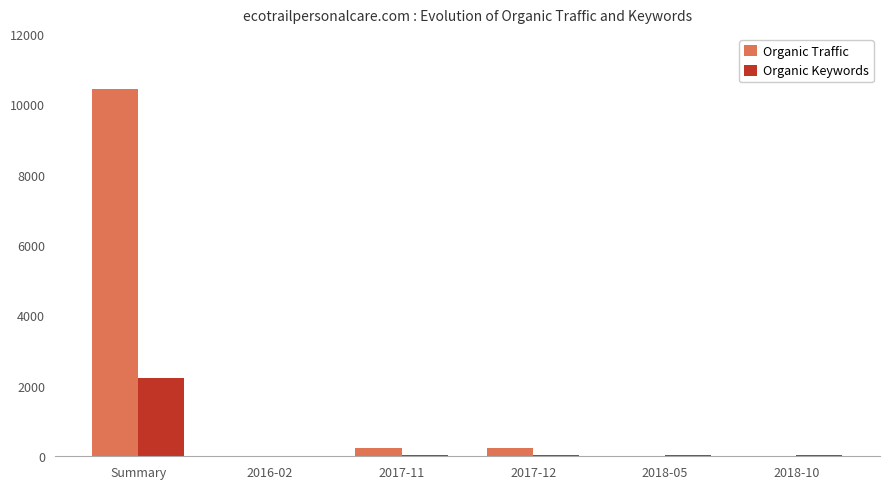

How many groups of bars are there?

6